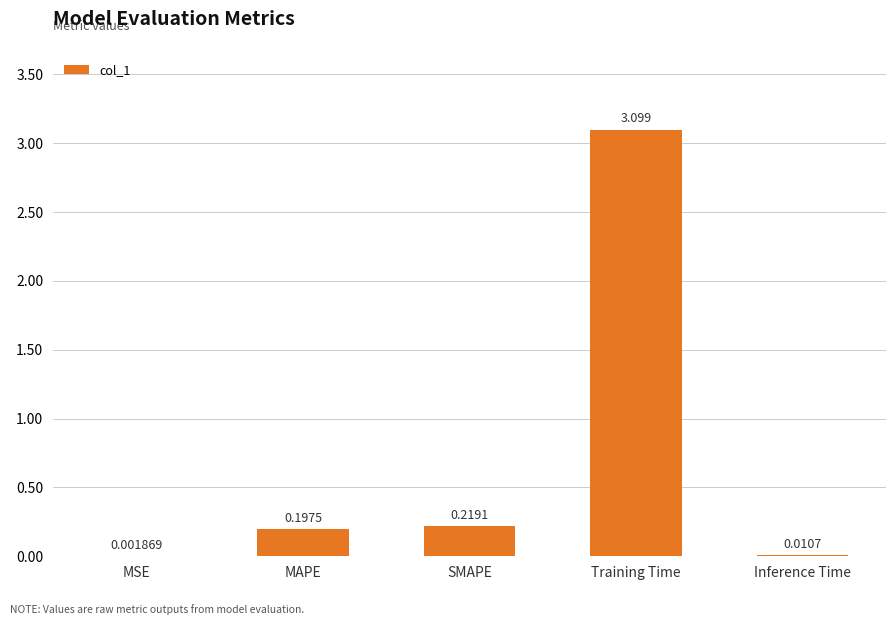

Where is the data nearest to the value 1?

SMAPE